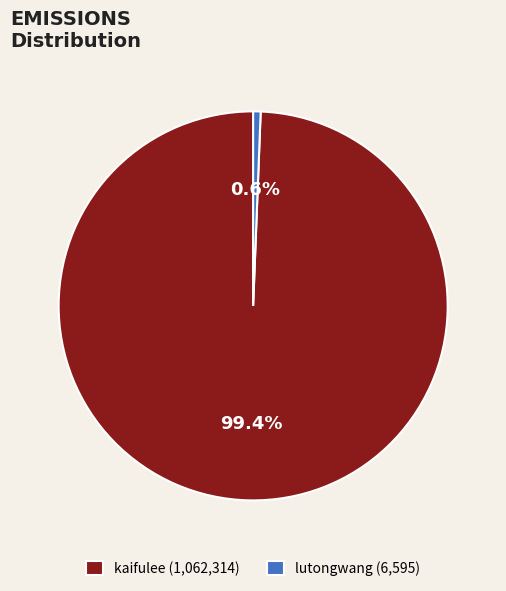

Which category has the biggest portion of the pie?

kaifulee